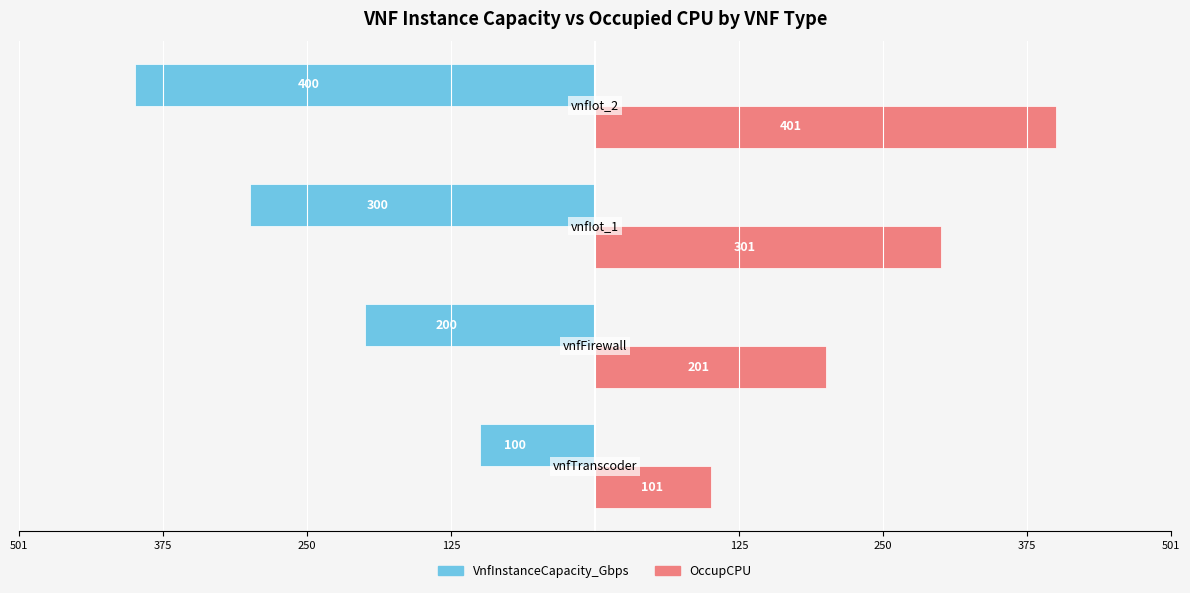

What is the difference between the maximum and minimum values in the OccupCPU series?

300